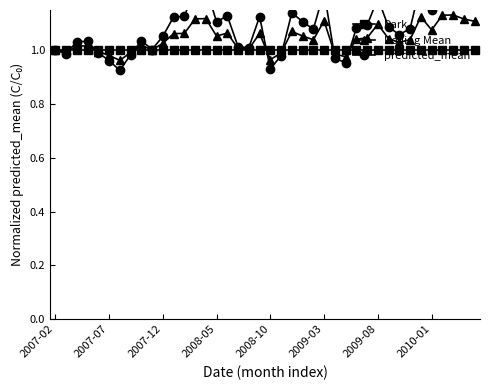

Where is Dark nearest to the value 1?

2007-02